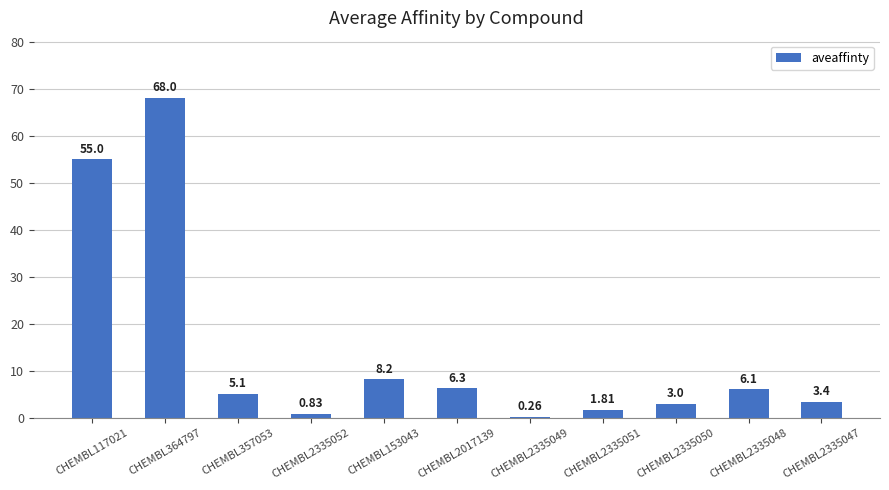

Which category has the highest value across all series?

CHEMBL364797